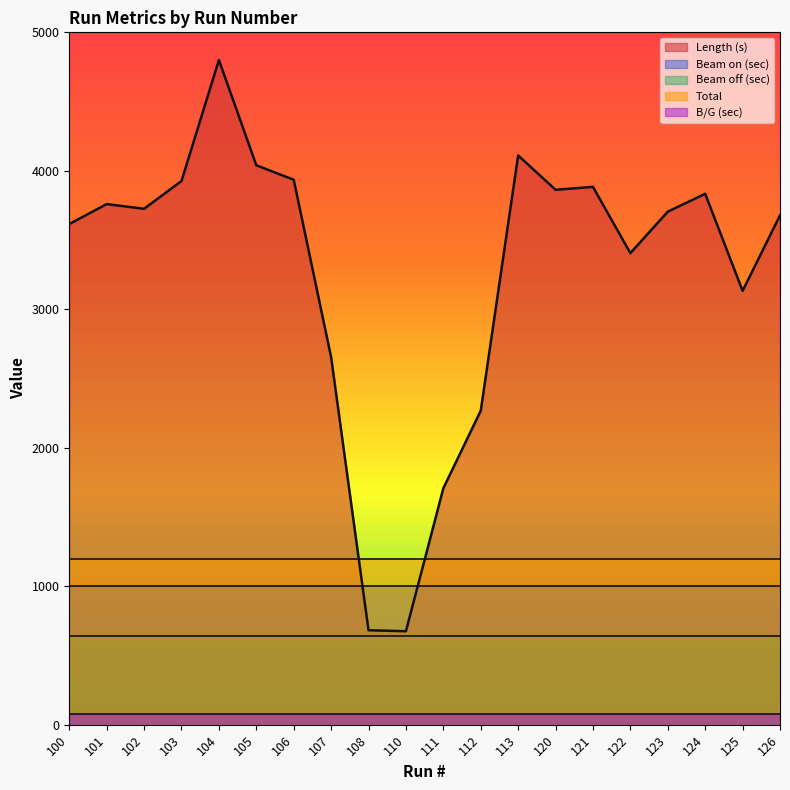

Is it true that Beam on (sec) equals 1000.0 at 107?

True